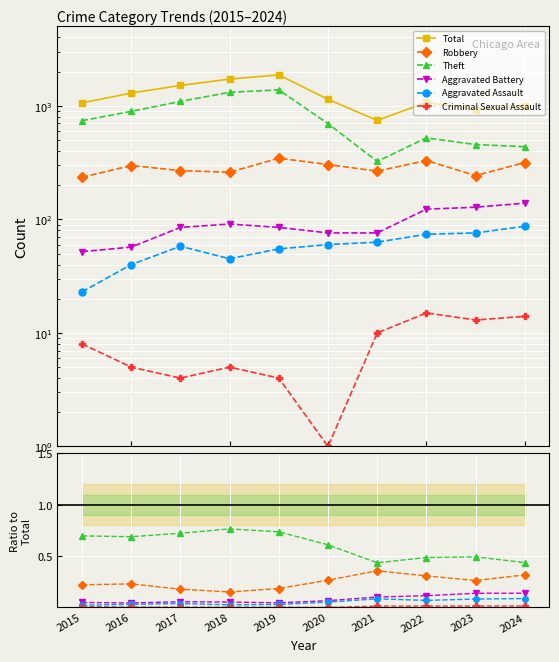

True or false: Total and Robbery cross at least once.

False